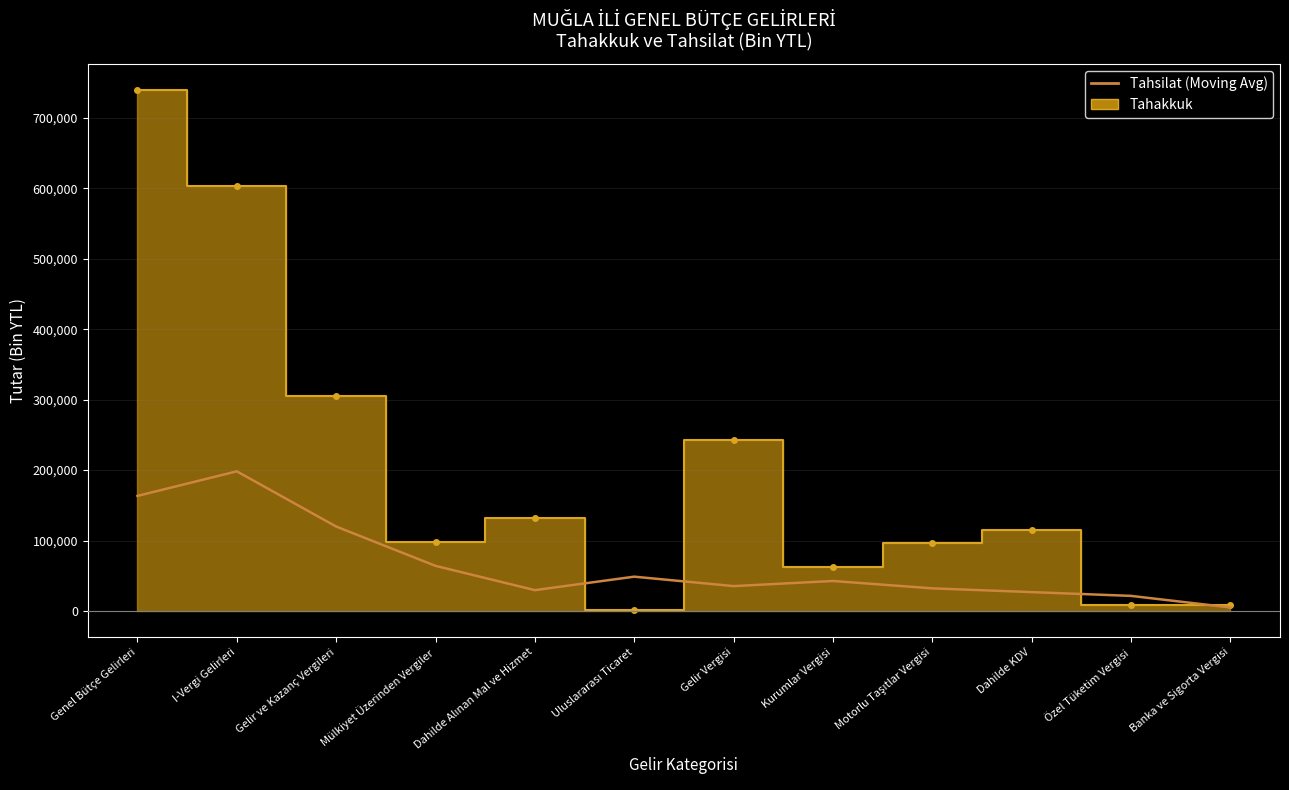

How many lines are shown in the chart?

1